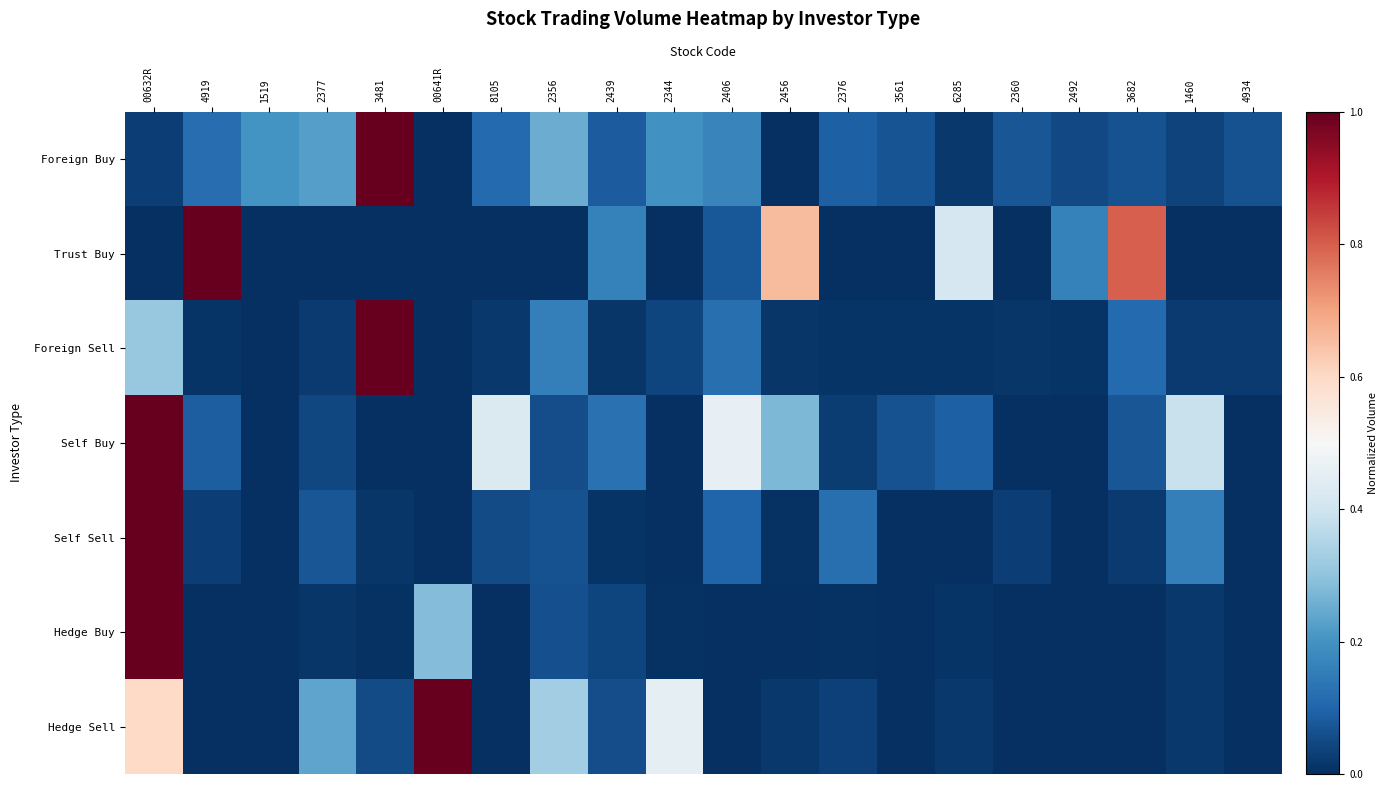

At which category is the sum across all series the highest?

00632R